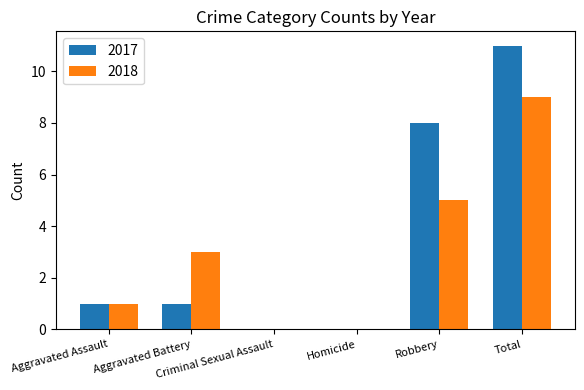

Reading right to left, list all the values displayed in this chart.

2017: Total=11	Robbery=8	Homicide=0	Criminal Sexual Assault=0	Aggravated Battery=1	Aggravated Assault=1
2018: Total=9	Robbery=5	Homicide=0	Criminal Sexual Assault=0	Aggravated Battery=3	Aggravated Assault=1